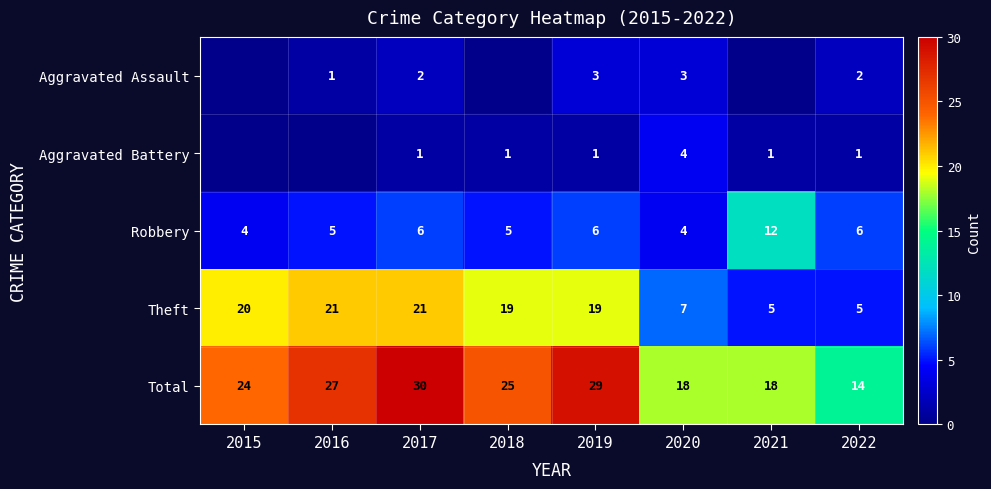

Where does the Theft series first go above 19?

2015